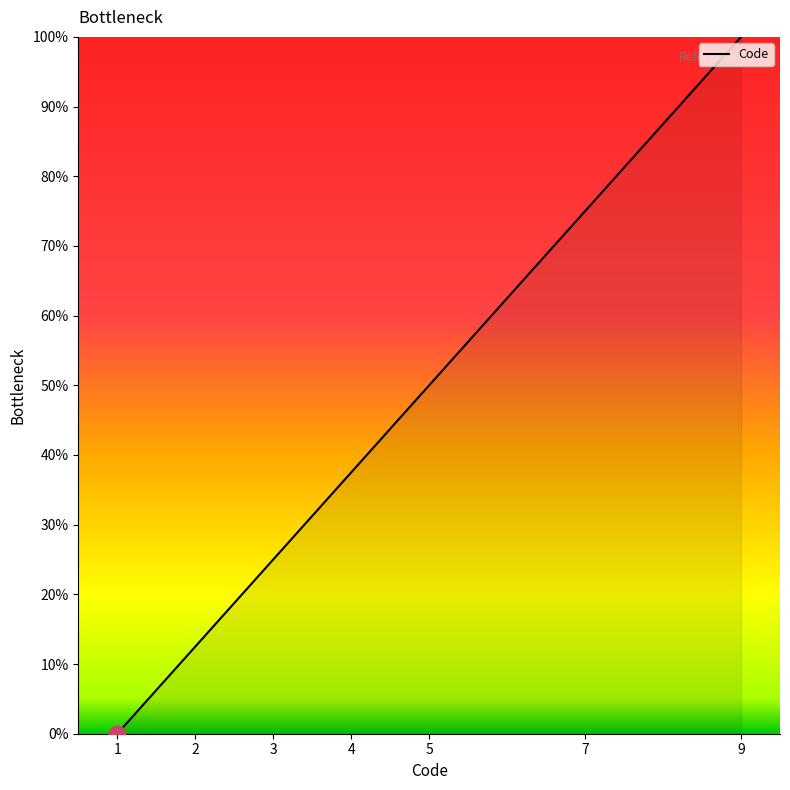

Does the chart display data point markers on the line(s)?

No